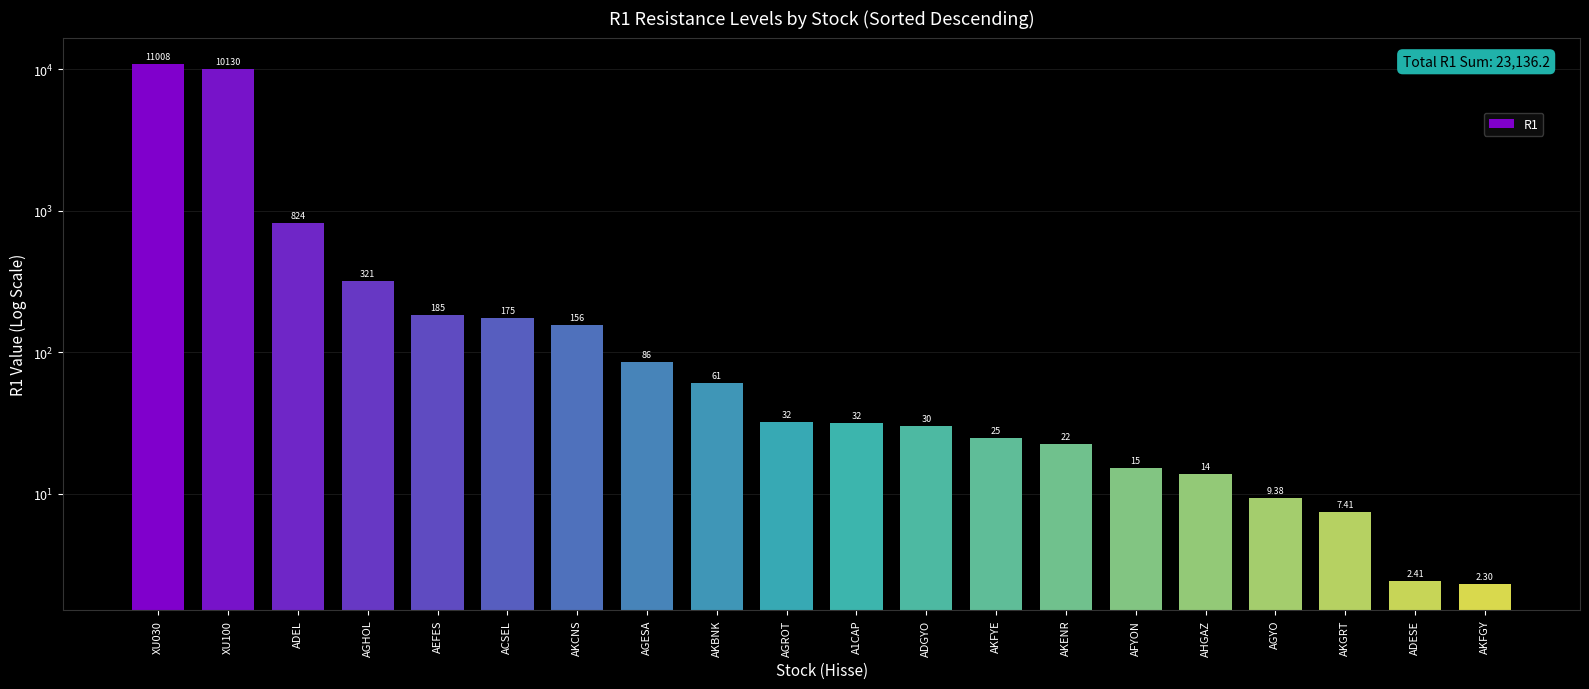

At which label is the value closest to 5505?

XU100